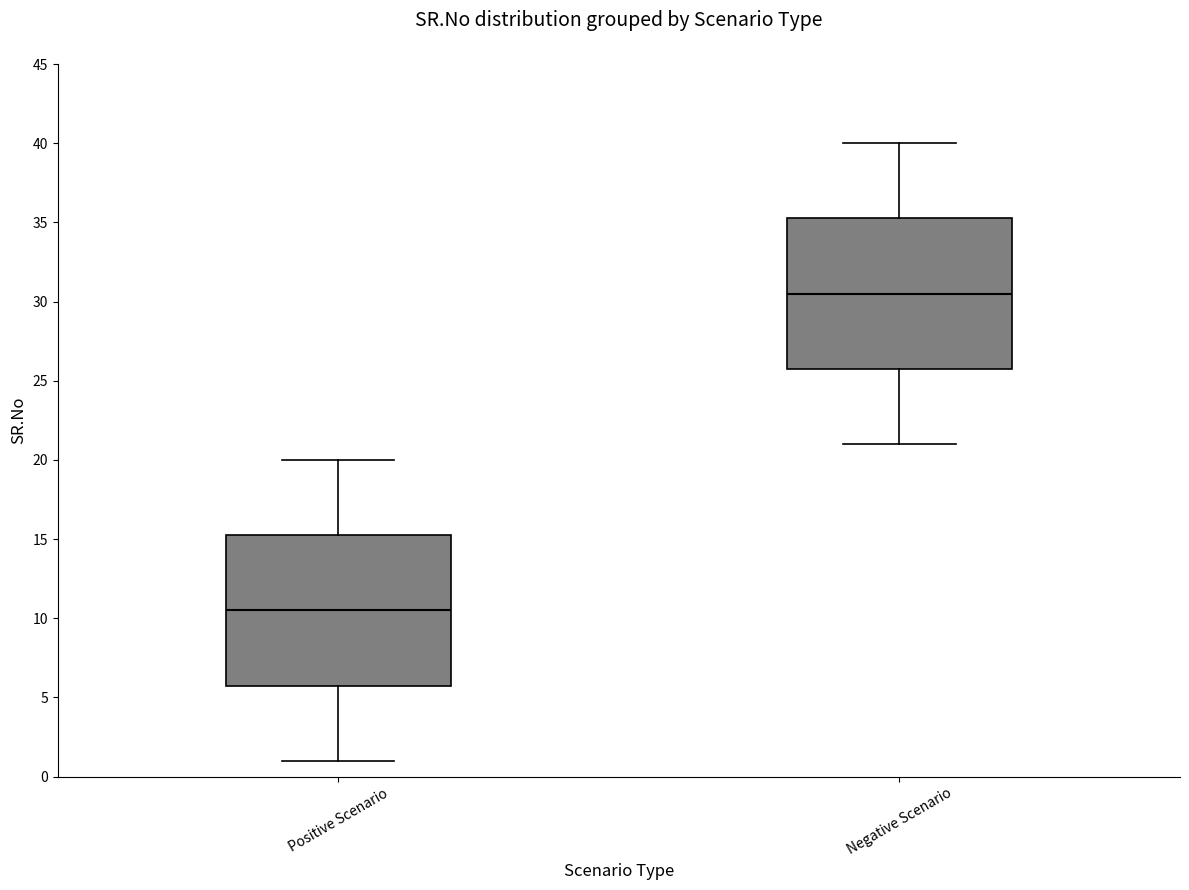

Reading left to right, transcribe this box plot: for each box, give where its median line is, the range the box spans, and where its two whiskers end, as read against the y-axis. The values are not printed on the chart, so give them approximately, as read against the axis.

Positive Scenario: median 10.5, box 6.0 to 15.5, whiskers 1.0 to 20.0
Negative Scenario: median 30.5, box 26.0 to 35.5, whiskers 21.0 to 40.0